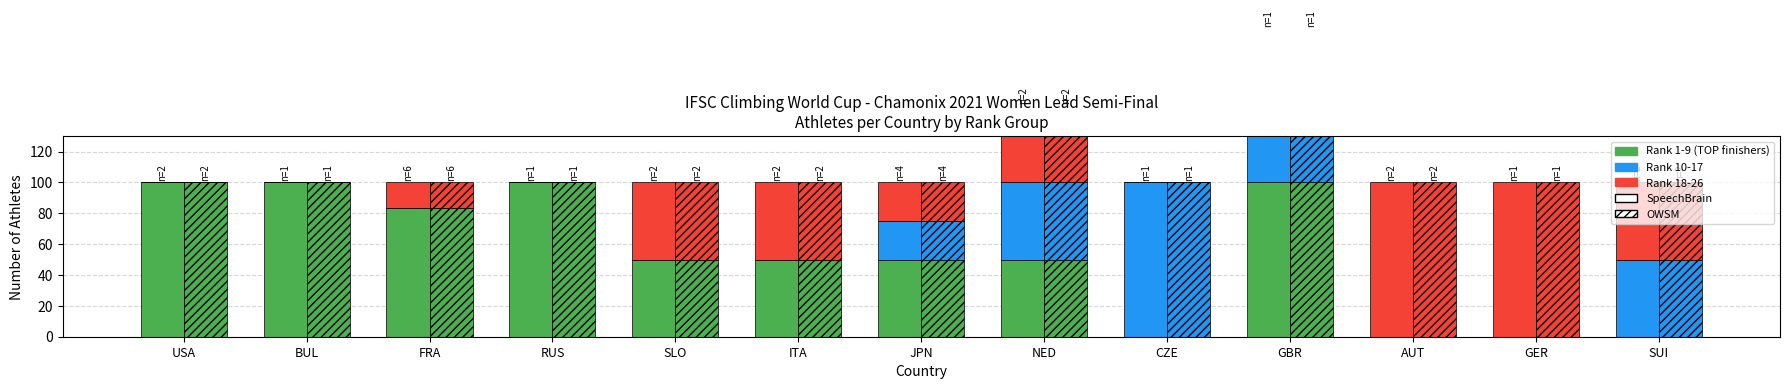

Between SUI and NED, which is larger?

NED